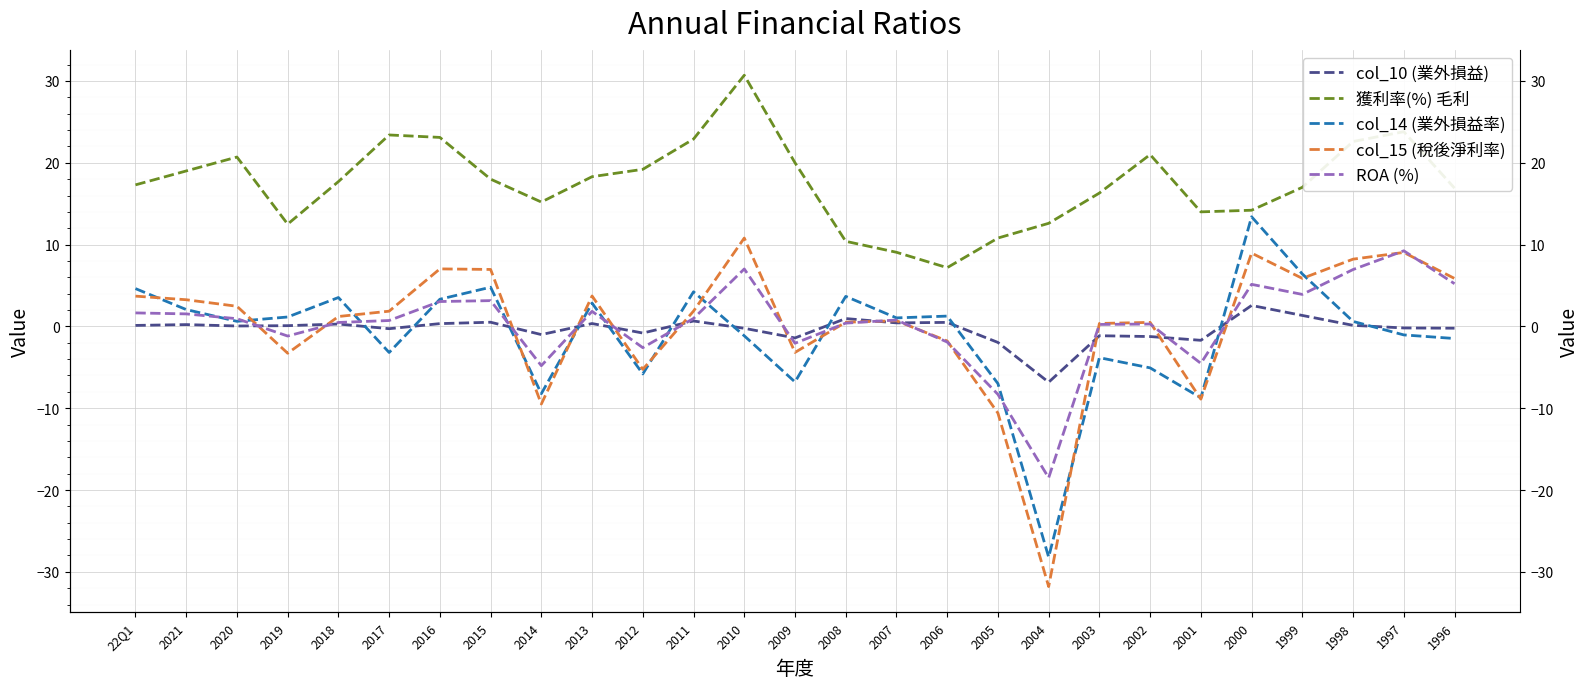

What is the difference between the highest and lowest values at 2010?

31.8